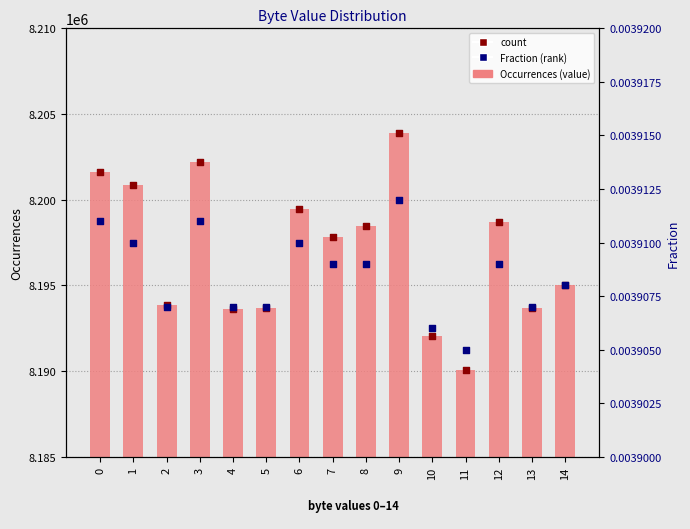

Which series has the largest total across all categories?

Occurrences (value)